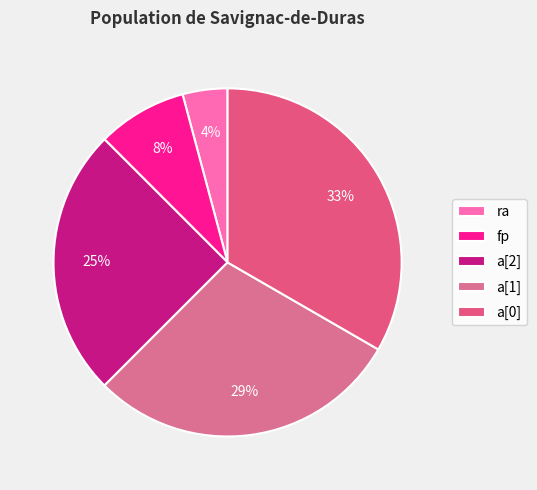

What percentage is the a[2] slice, to the nearest percent?

25%